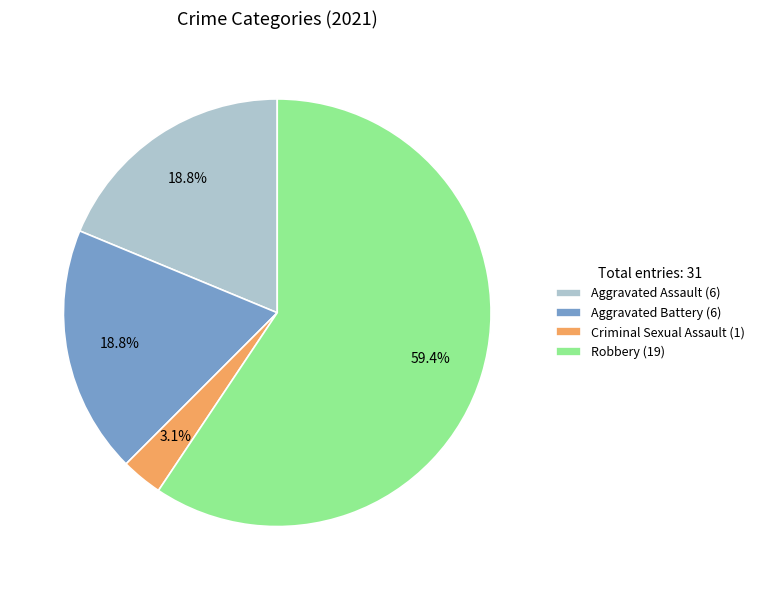

What is the ratio of the value at Robbery (19) to the value at Aggravated Battery (6)?

3.2